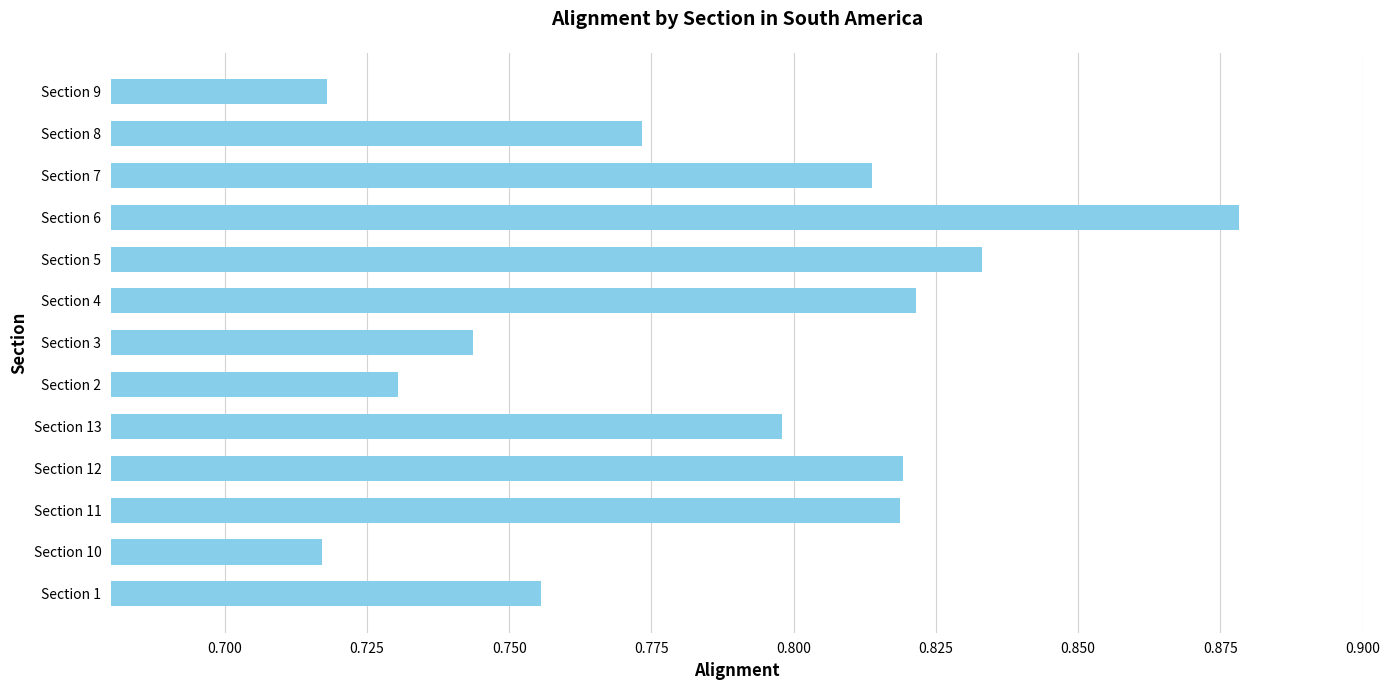

True or false: the data shows 0.3 at Section 12.

False